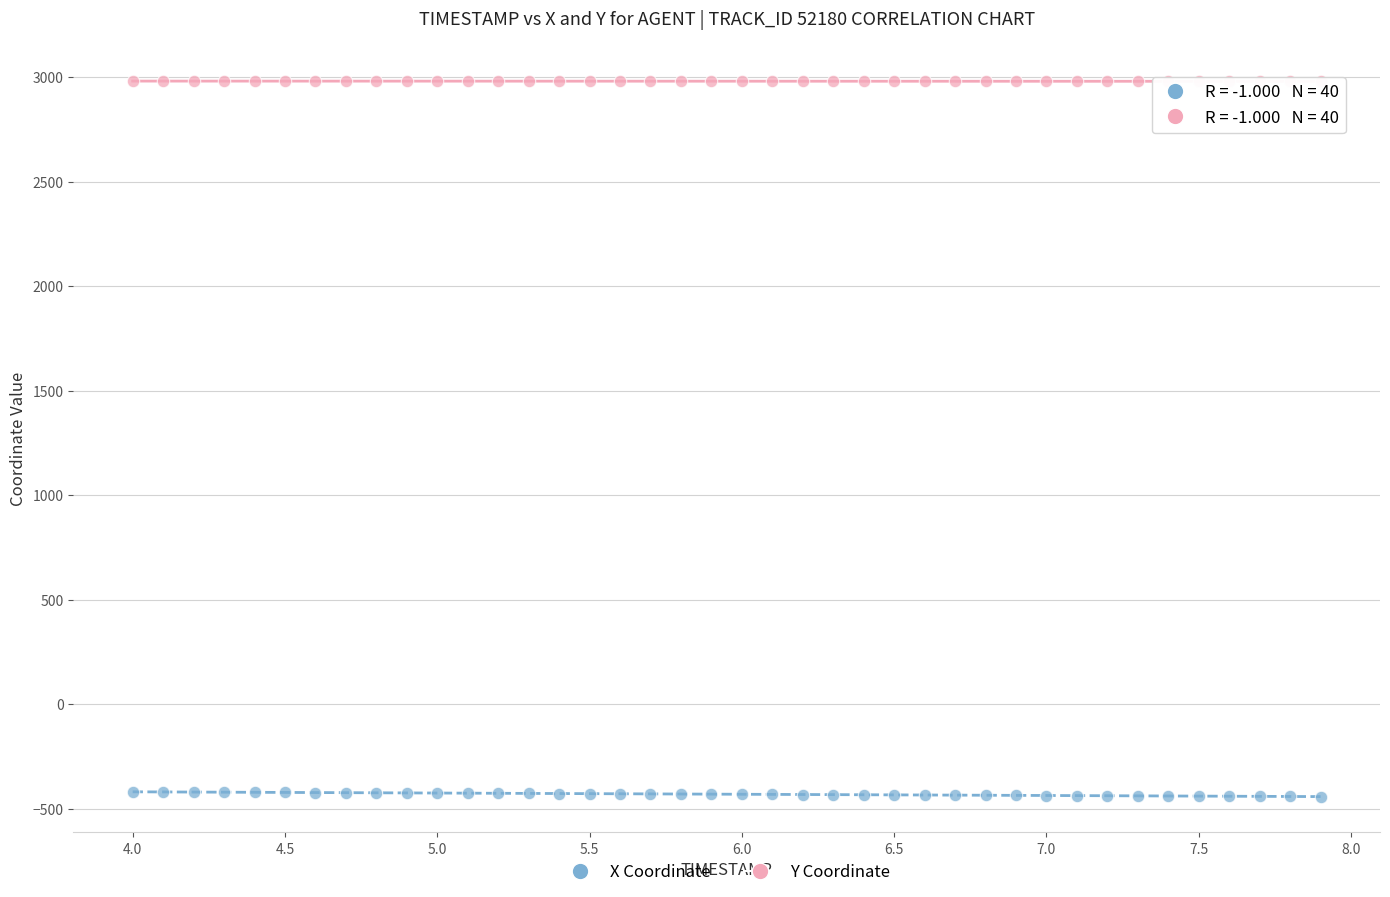

Which series reaches the minimum Y coordinate?

X Coordinate